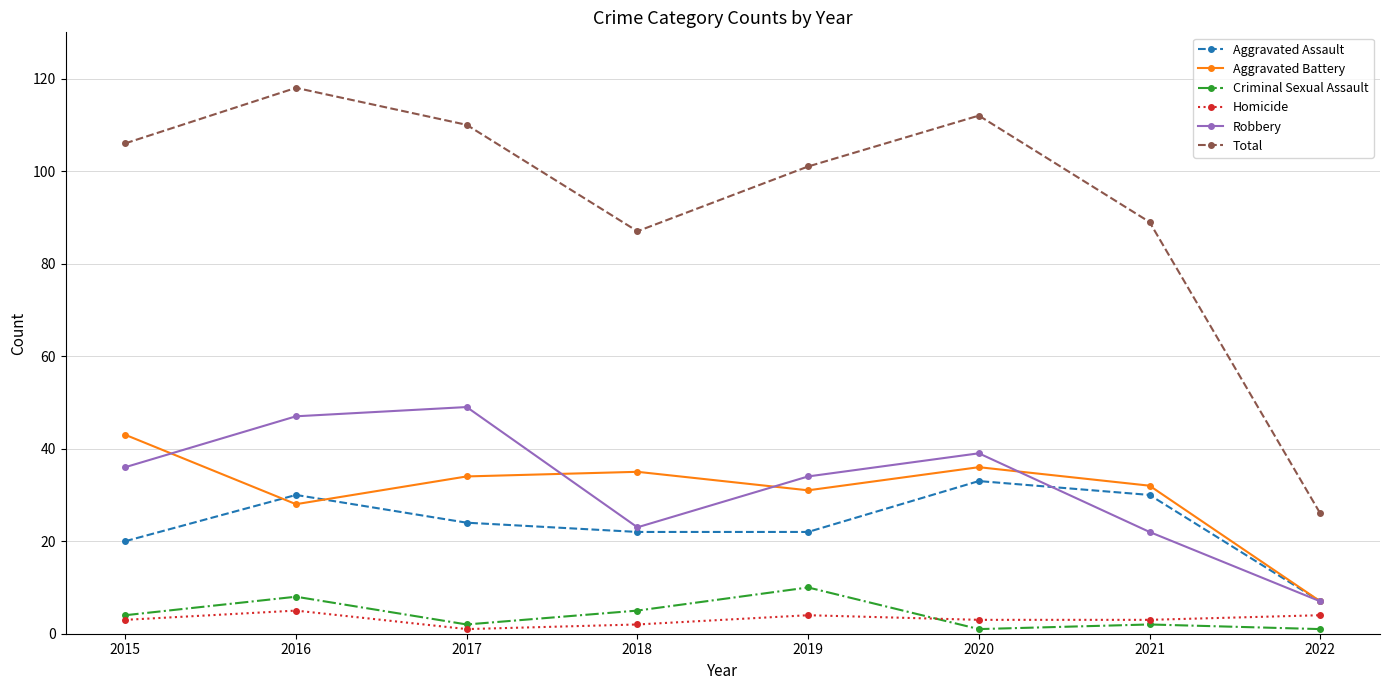

Count the number of categories in the chart.

8